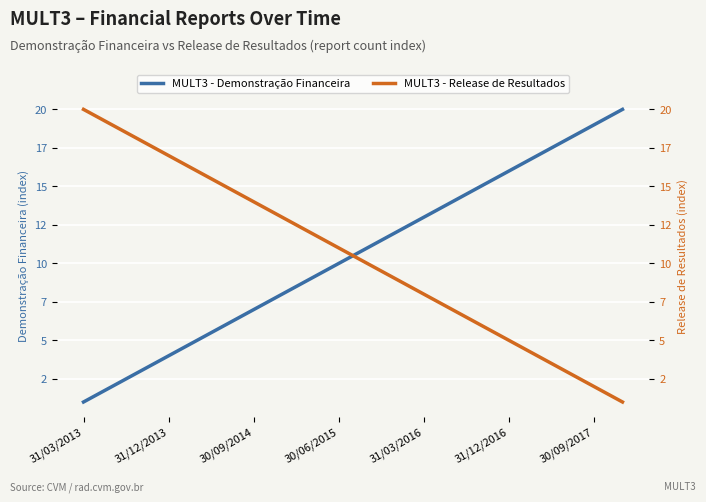

At 31/12/2013, list the series in order from largest to smallest.

MULT3 - Release de Resultados, MULT3 - Demonstração Financeira